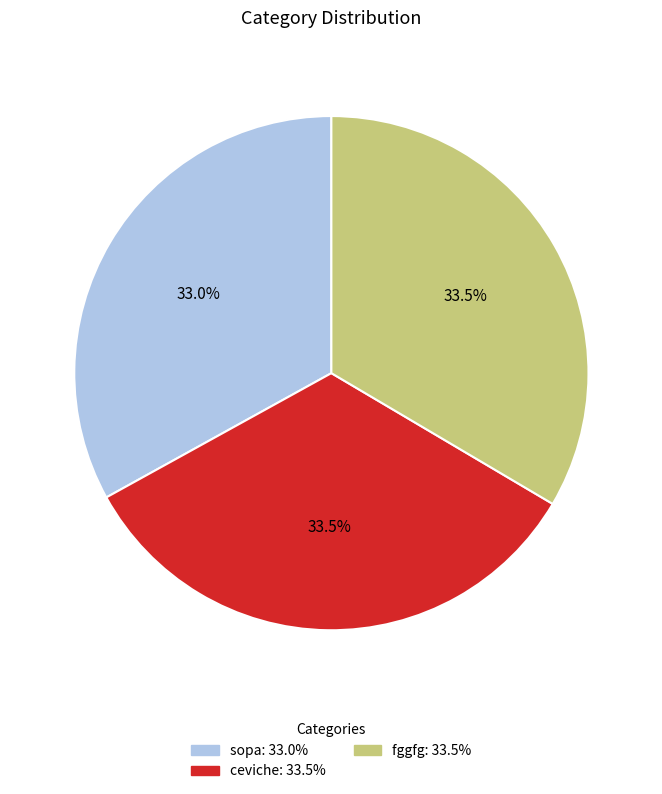

What is the ratio of the value at fggfg to the value at sopa?

1.0